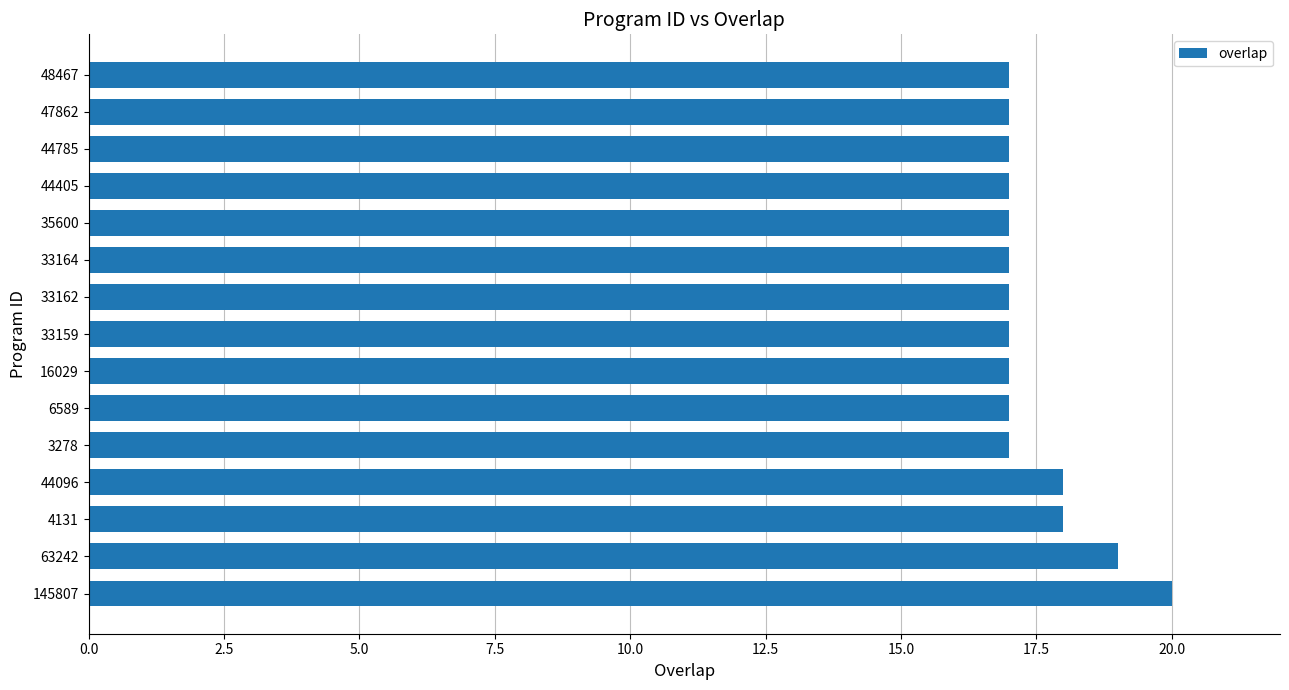

What is the minimum value shown in the chart?

17